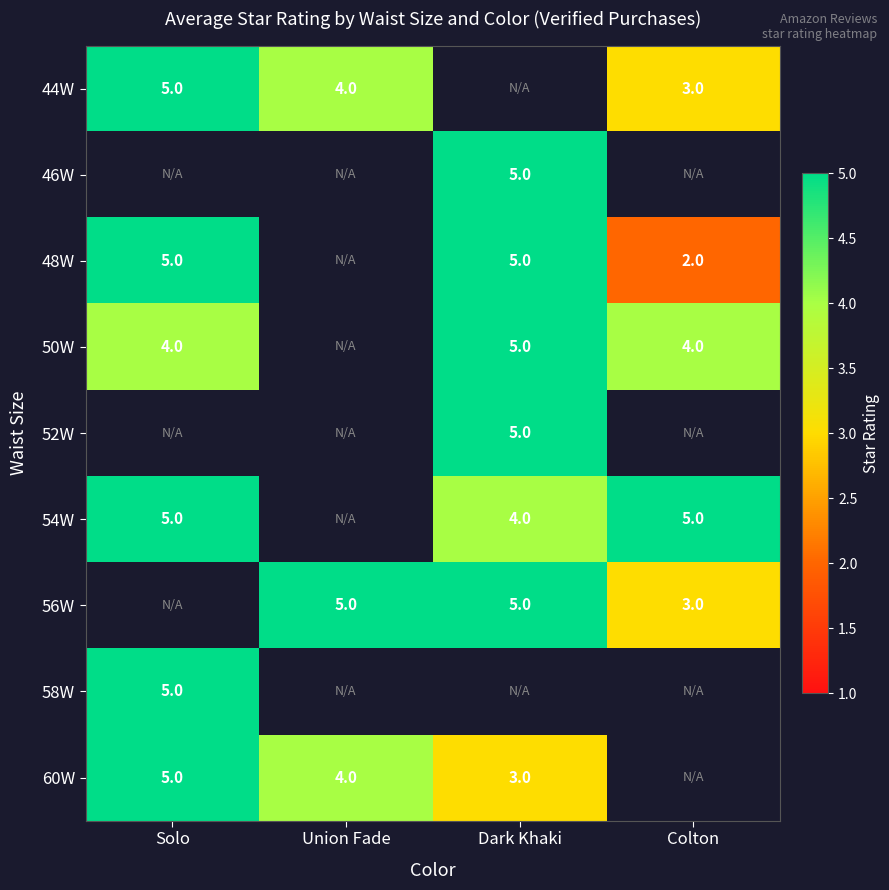

Which label corresponds to the largest value in the chart?

Solo